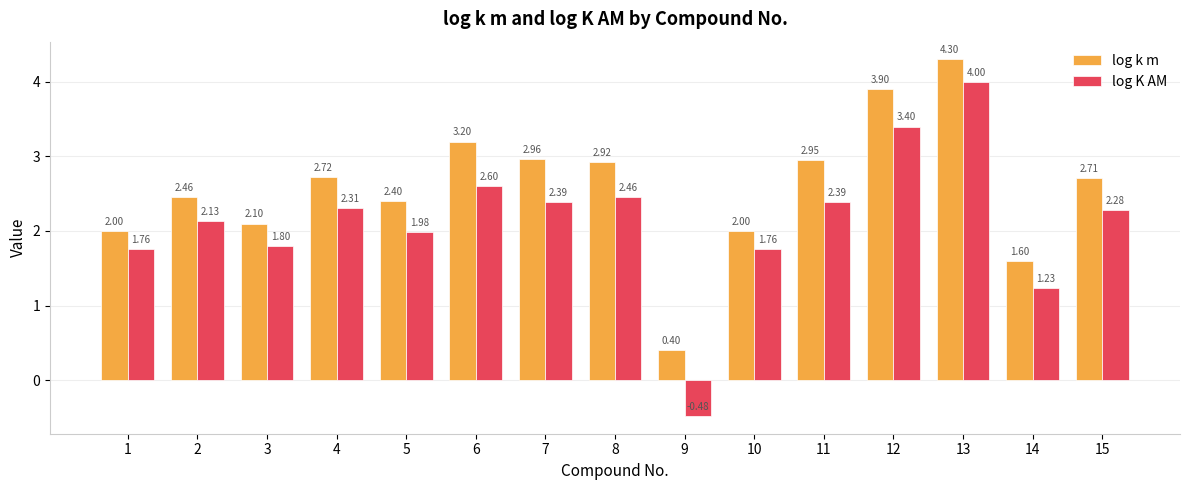

At which label does log K AM reach its minimum?

9